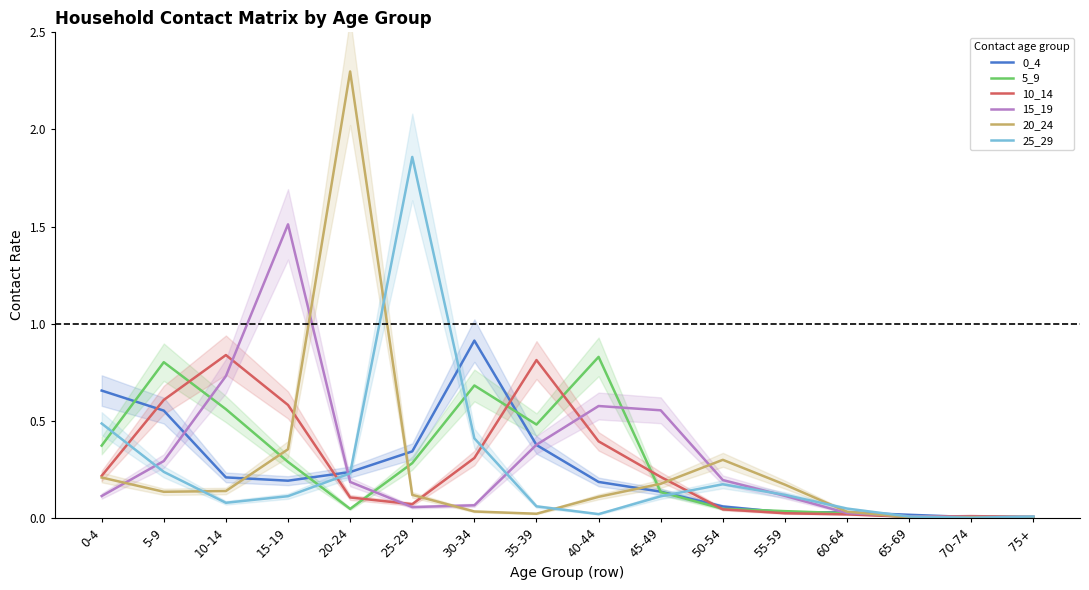

Reading left to right, list all the values displayed in this chart.

0_4: 0-4=0.7	5-9=0.6	10-14=0.2	15-19=0.2	20-24=0.2	25-29=0.3	30-34=0.9	35-39=0.4	40-44=0.2	45-49=0.1	50-54=0.1	55-59=0.0	60-64=0.0	65-69=0.0	70-74=0.0	75+=0.0
5_9: 0-4=0.4	5-9=0.8	10-14=0.6	15-19=0.3	20-24=0.0	25-29=0.3	30-34=0.7	35-39=0.5	40-44=0.8	45-49=0.1	50-54=0.0	55-59=0.0	60-64=0.0	65-69=0.0	70-74=0.0	75+=0.0
10_14: 0-4=0.2	5-9=0.6	10-14=0.8	15-19=0.6	20-24=0.1	25-29=0.1	30-34=0.3	35-39=0.8	40-44=0.4	45-49=0.2	50-54=0.0	55-59=0.0	60-64=0.0	65-69=0.0	70-74=0.0	75+=0.0
15_19: 0-4=0.1	5-9=0.3	10-14=0.7	15-19=1.5	20-24=0.2	25-29=0.1	30-34=0.1	35-39=0.4	40-44=0.6	45-49=0.6	50-54=0.2	55-59=0.1	60-64=0.0	65-69=0.0	70-74=0.0	75+=0.0
20_24: 0-4=0.2	5-9=0.1	10-14=0.1	15-19=0.4	20-24=2.3	25-29=0.1	30-34=0.0	35-39=0.0	40-44=0.1	45-49=0.2	50-54=0.3	55-59=0.2	60-64=0.0	65-69=0.0	70-74=0.0	75+=0.0
25_29: 0-4=0.5	5-9=0.2	10-14=0.1	15-19=0.1	20-24=0.2	25-29=1.9	30-34=0.4	35-39=0.1	40-44=0.0	45-49=0.1	50-54=0.2	55-59=0.1	60-64=0.0	65-69=0.0	70-74=0.0	75+=0.0